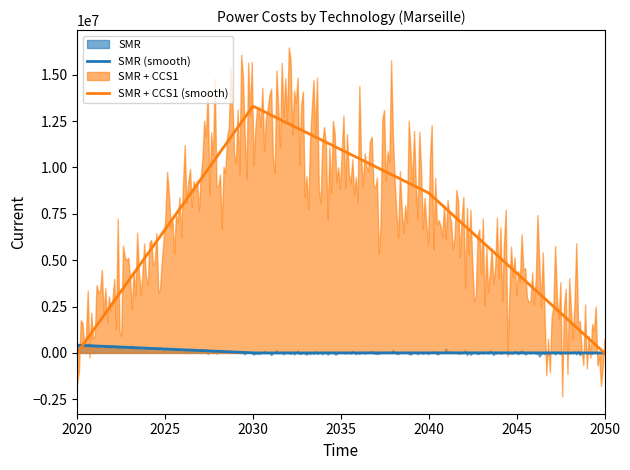

Where is the first local maximum for SMR?

2040